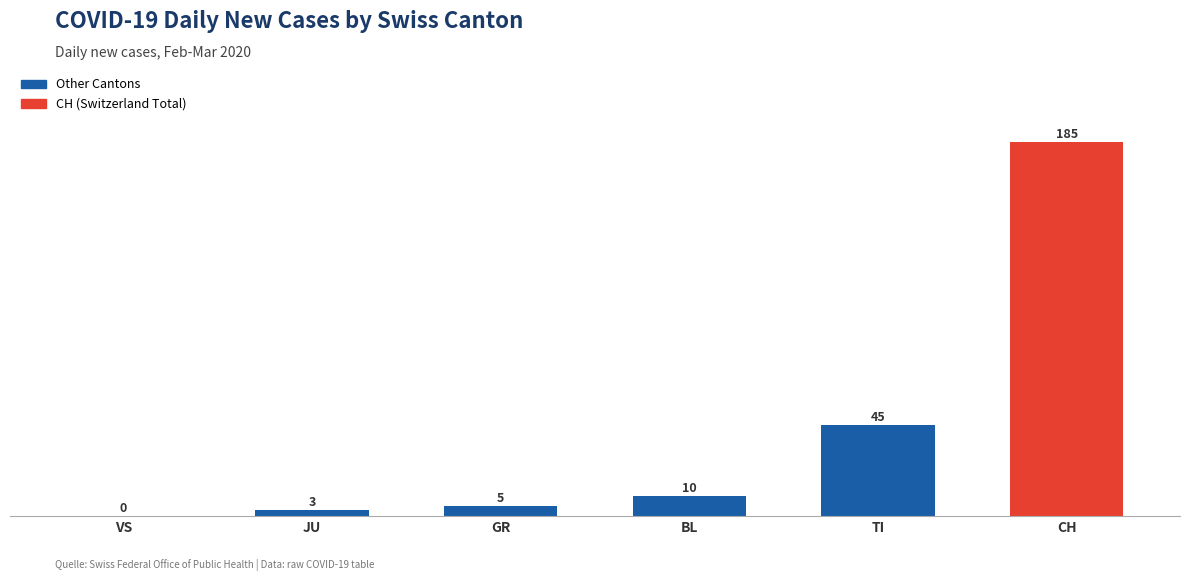

The chart shows a value of 25 at TI. True or false?

False